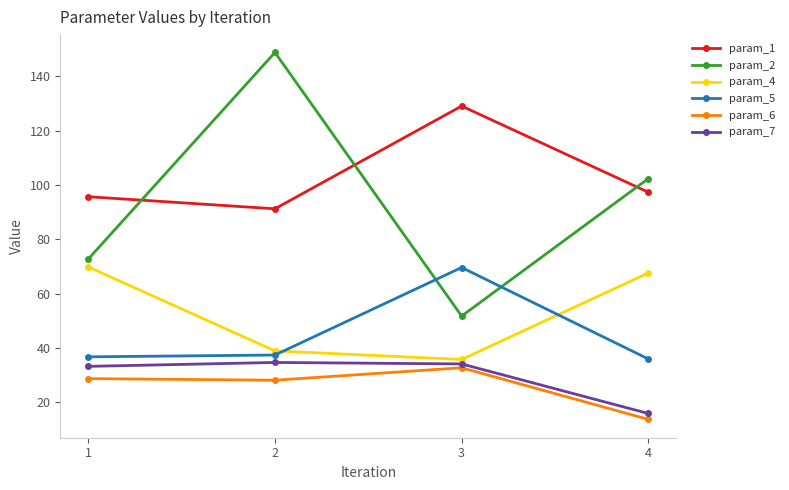

Between 2 and 4, which series saw the biggest shift?

param_2